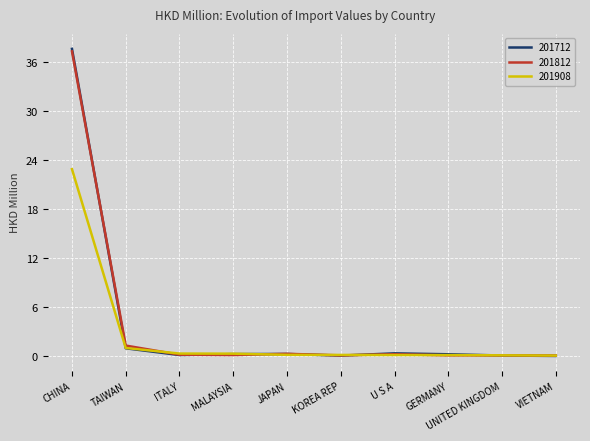

Where is 201812 nearest to the value 18?

TAIWAN